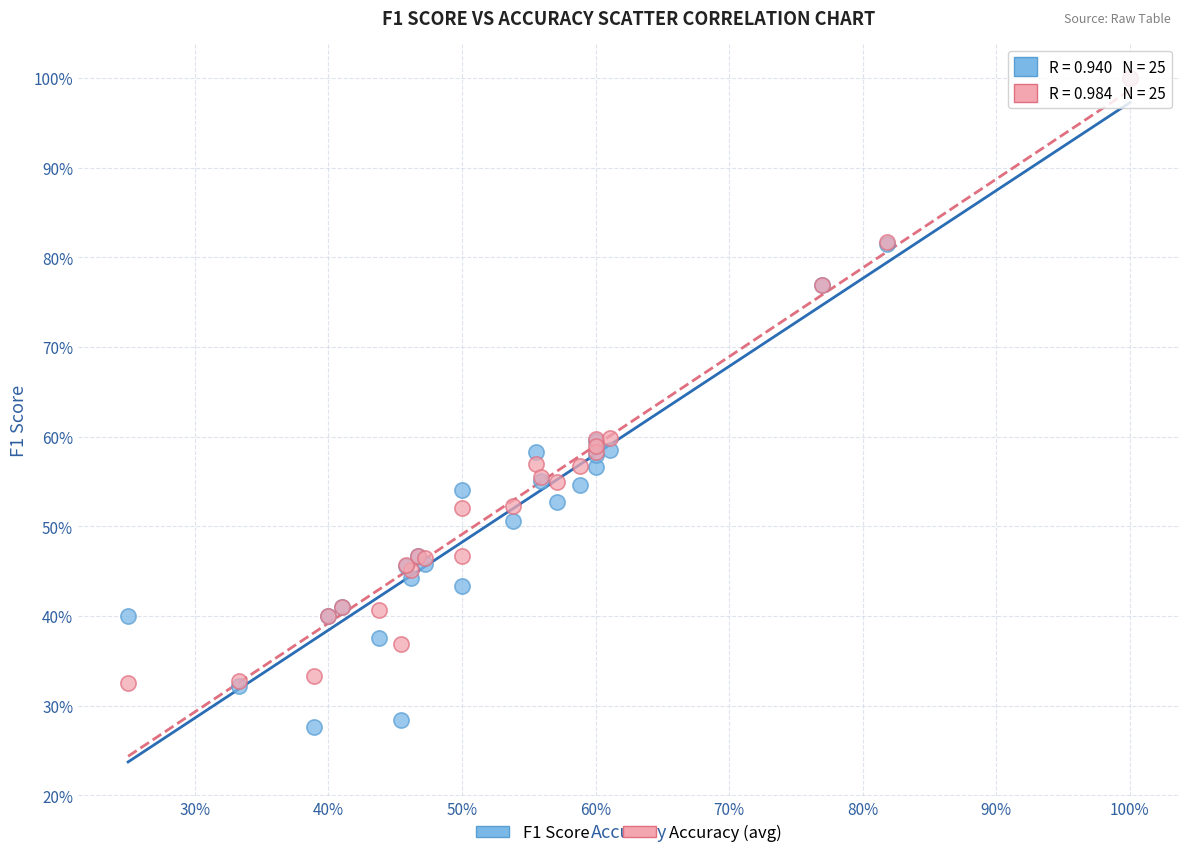

Which series reaches the minimum Y coordinate?

F1 Score